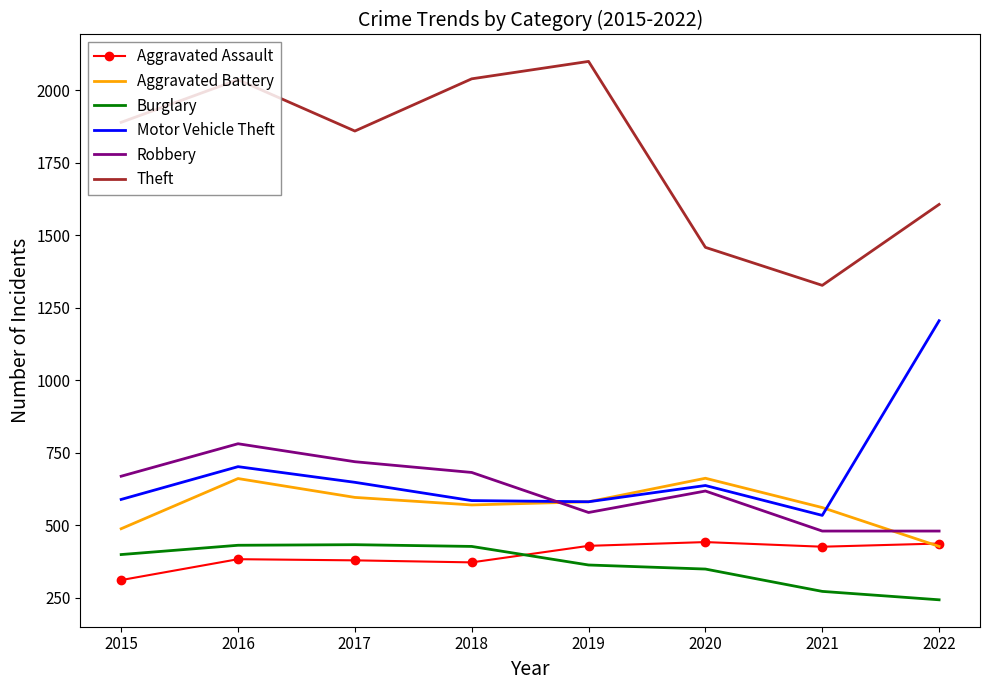

At which label is Motor Vehicle Theft closest to 869?

2016